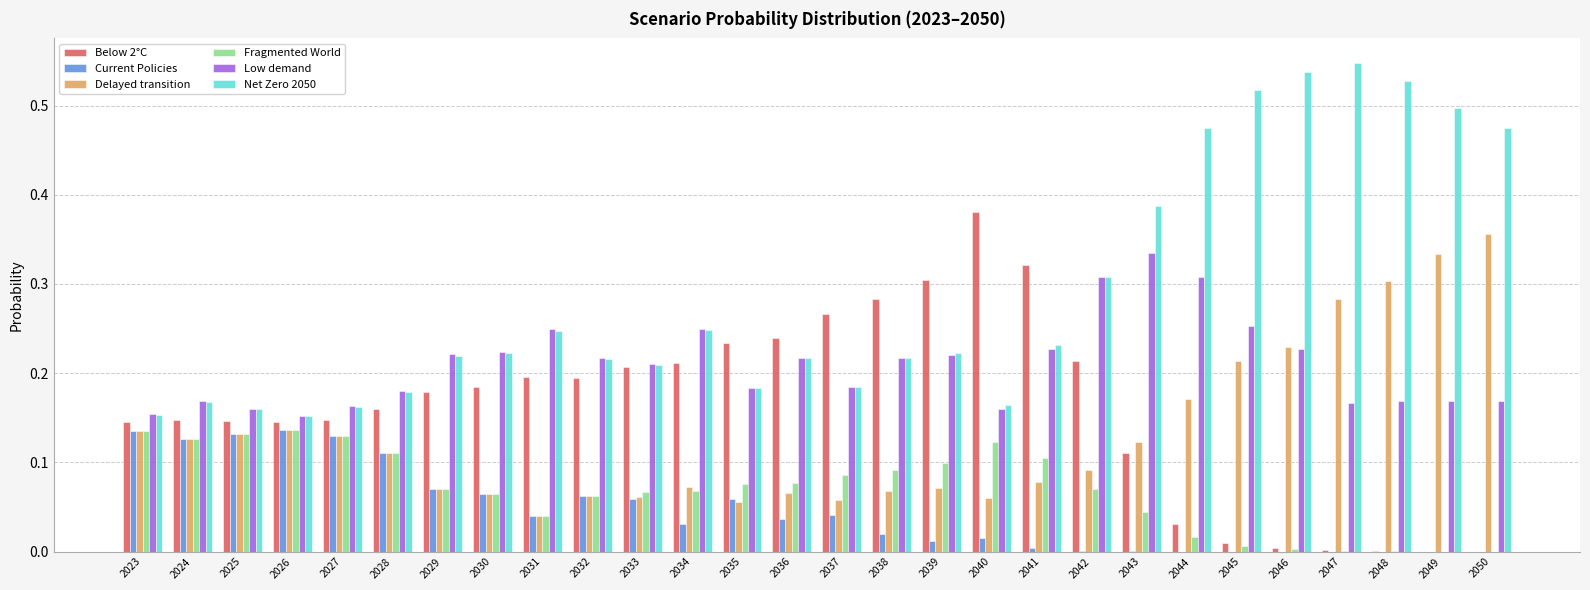

What is the total value across all series at 2026?

0.9